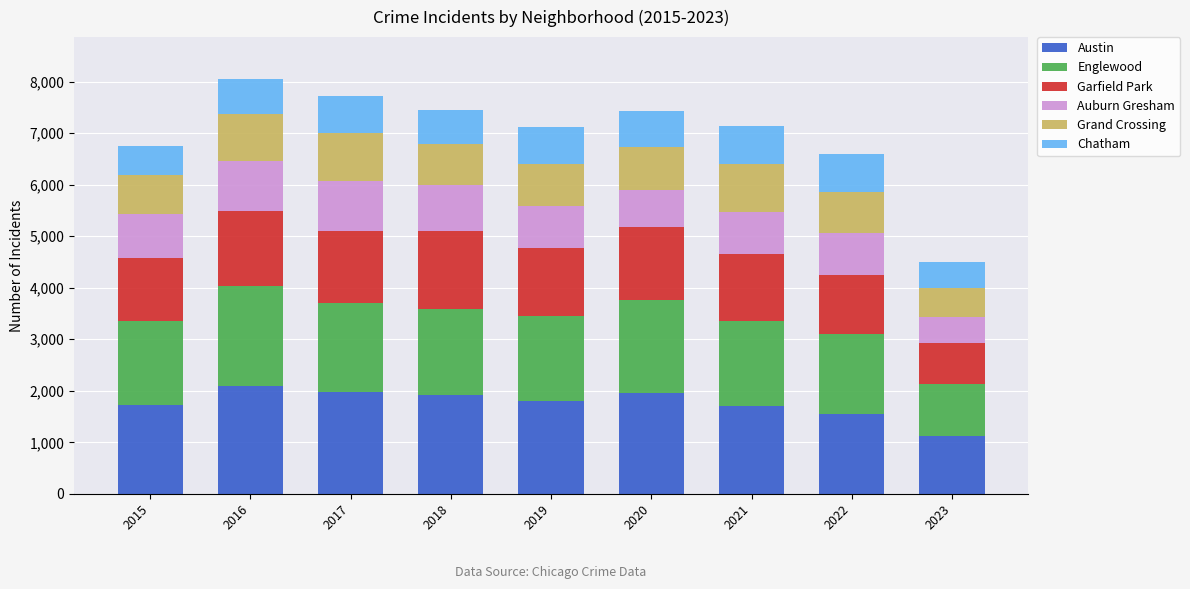

The value of Austin at 2018 is 926. True or false?

False